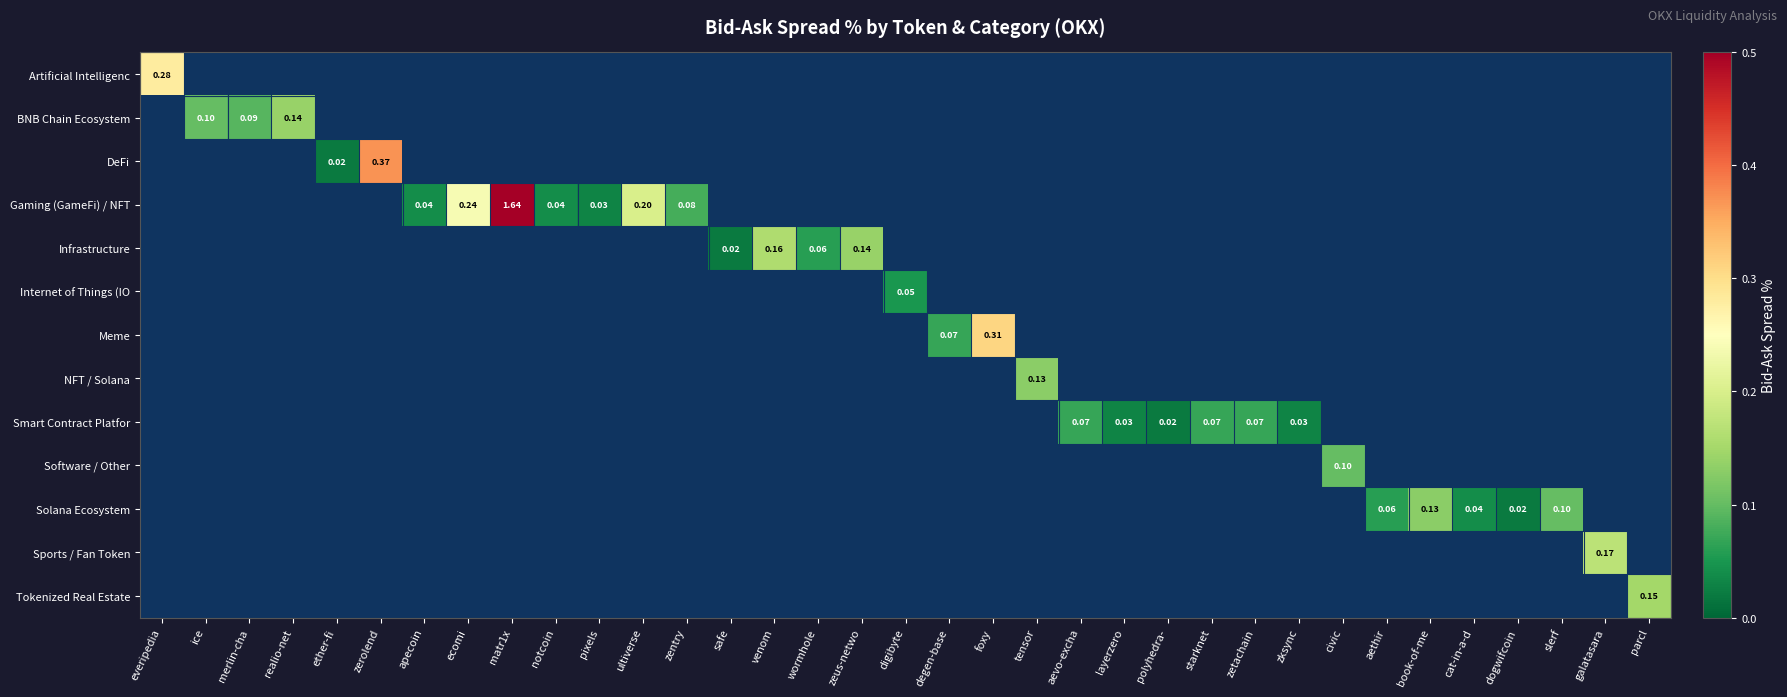

At which category does the chart reach its minimum across all series?

ether-fi